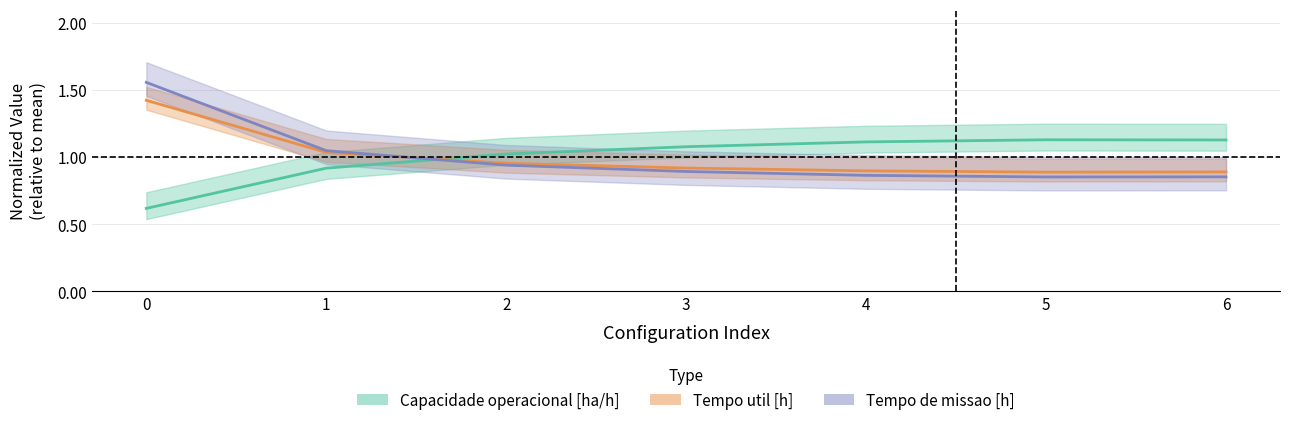

Which series has the widest spread of values?

Tempo de missao [h]